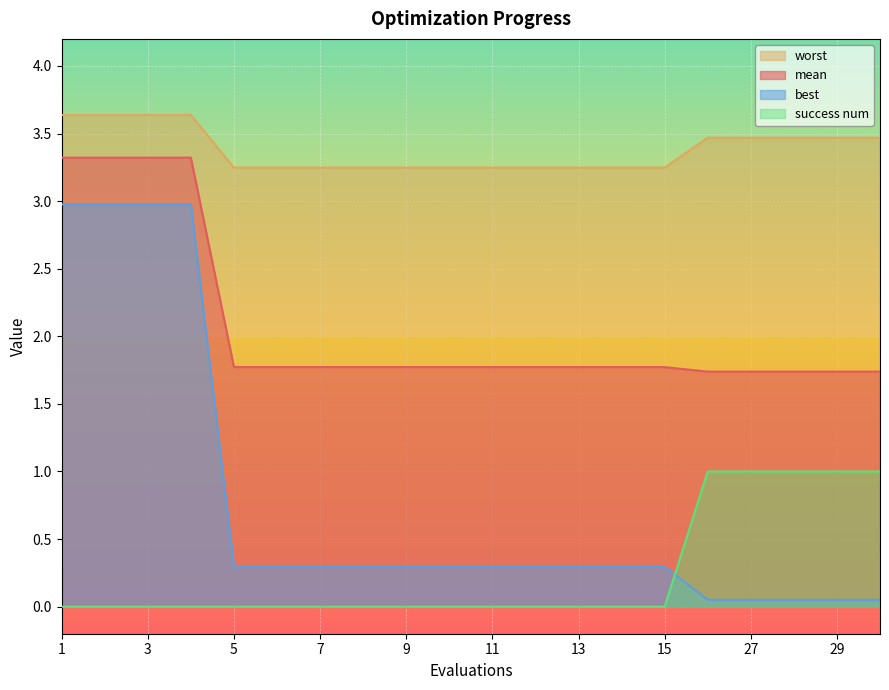

True or false: success num has more than 2 points higher than both neighbors.

False